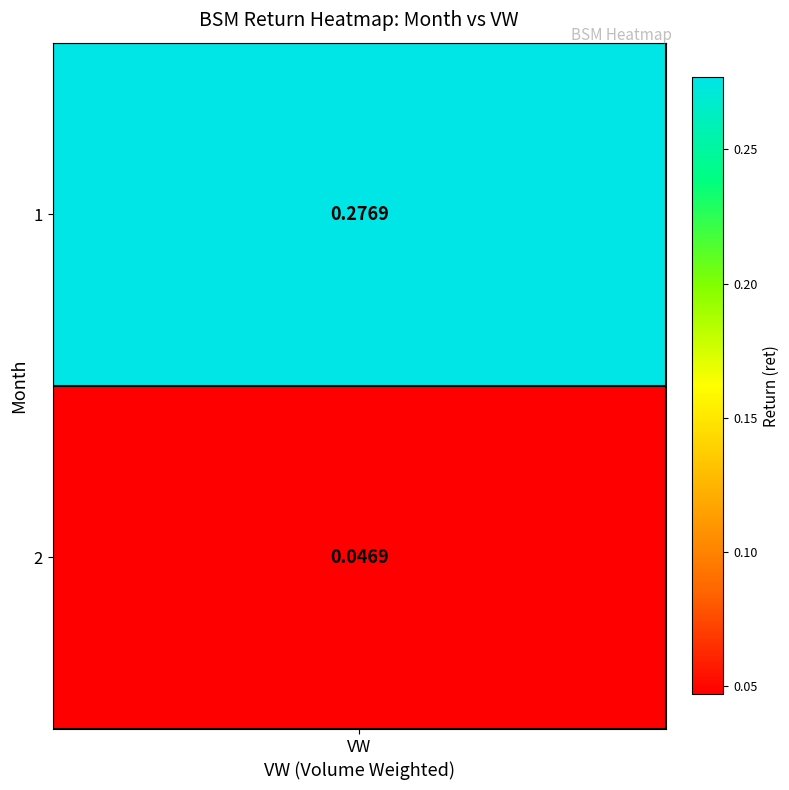

Reading right to left, transcribe all the data shown in this chart.

0.0	0.3